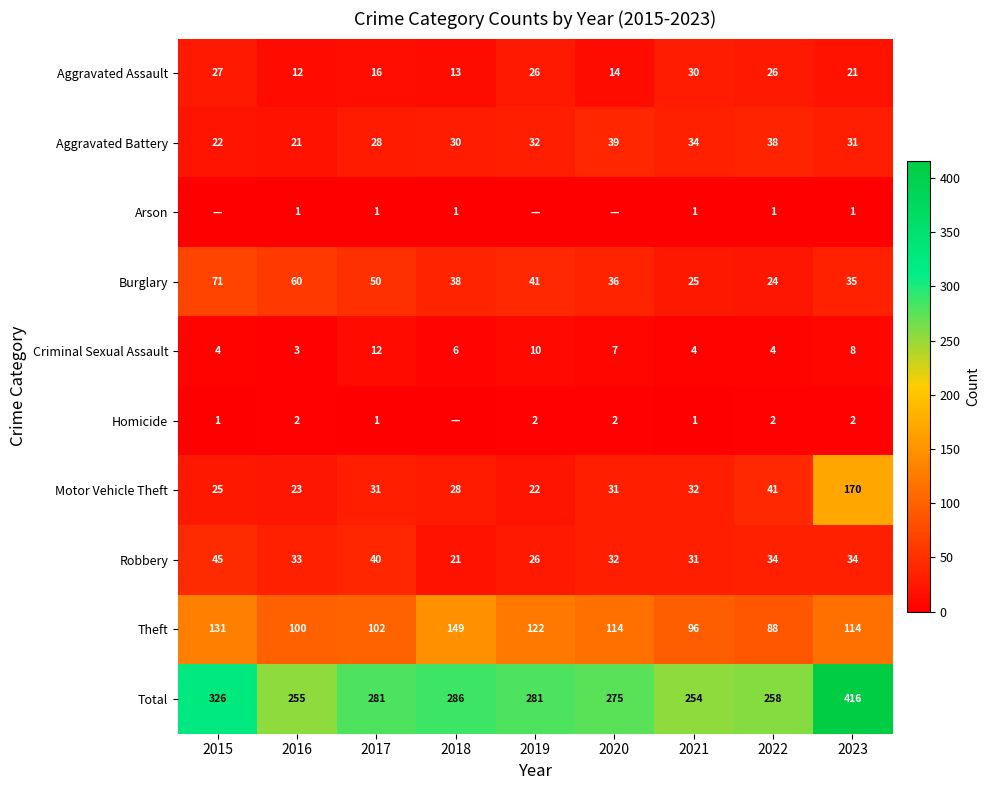

At which category is the sum across all series the highest?

2023